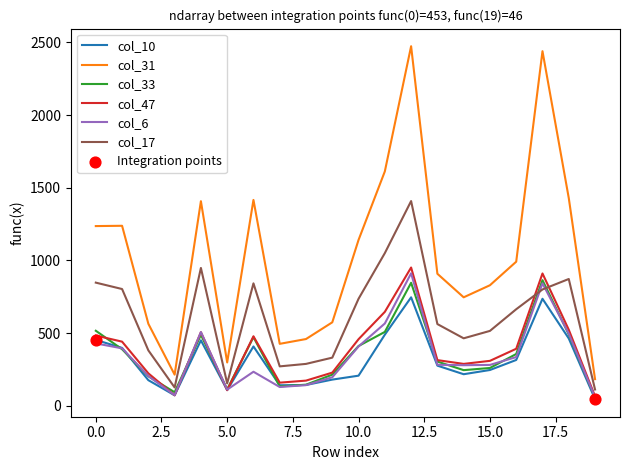

Which series has the largest total across all categories?

col_31